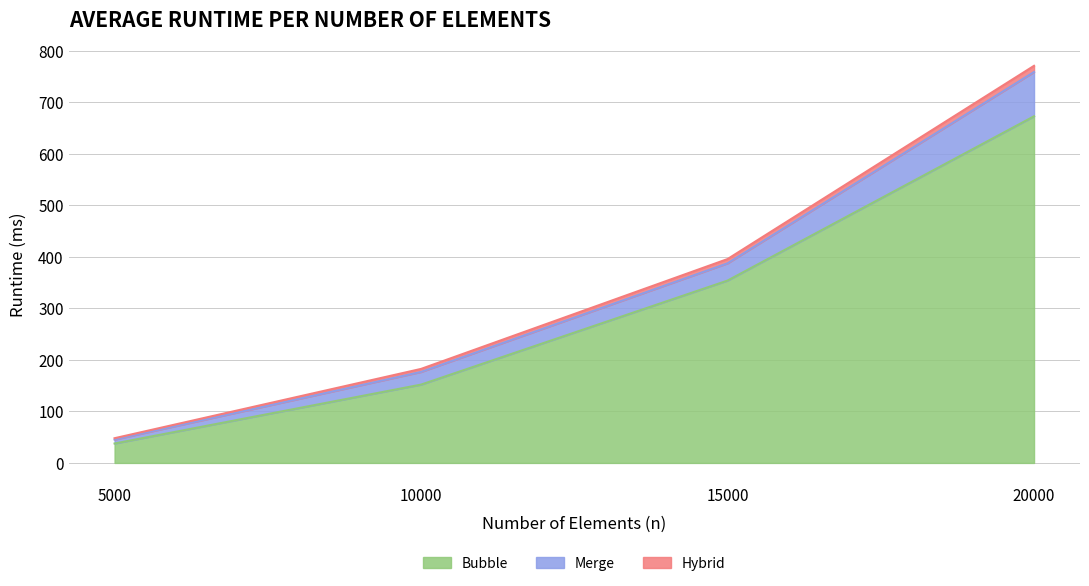

Does the chart have visible grid lines?

Yes